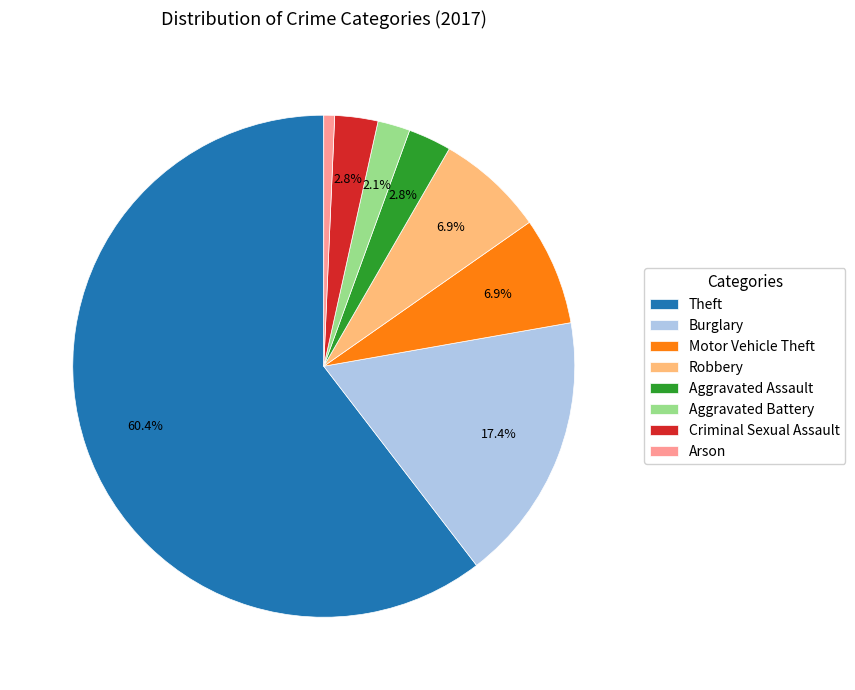

Does any single category account for the majority?

Yes